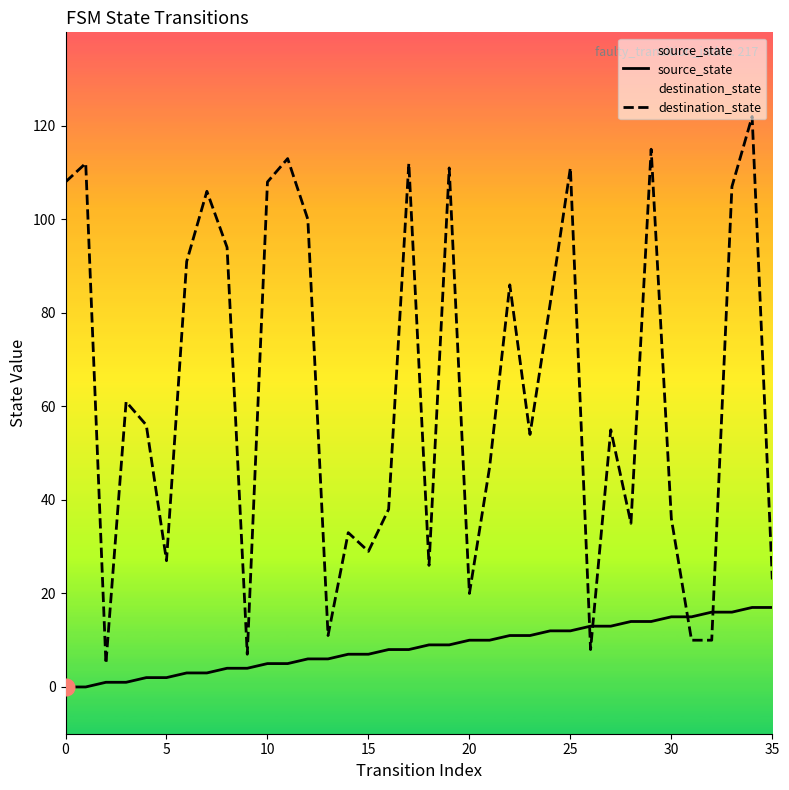

The source_state series shows 7 at 15. True or false?

True